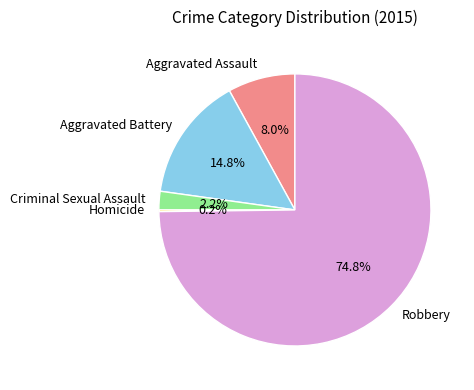

Is the sum of Aggravated Battery and Criminal Sexual Assault greater than half?

No